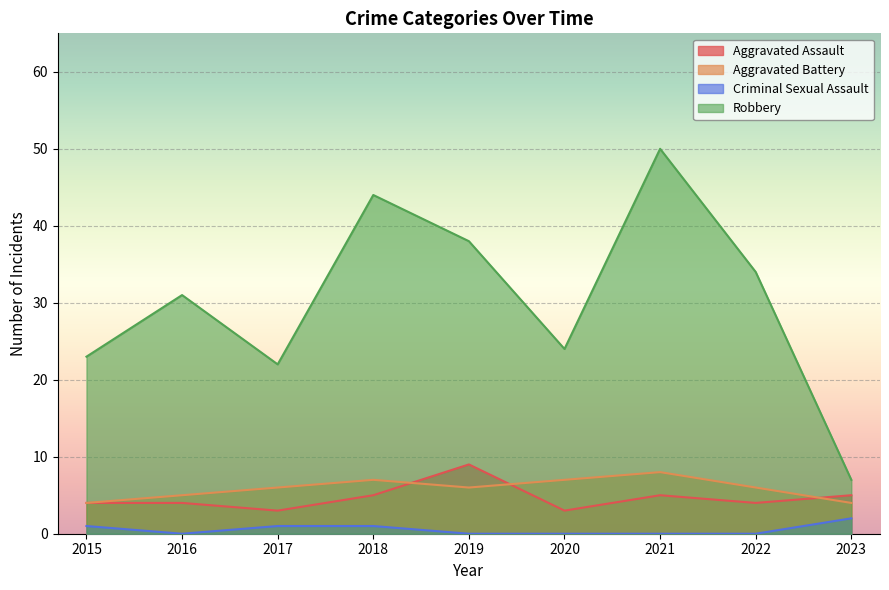

The value of Aggravated Assault at 2015 is 4. True or false?

True